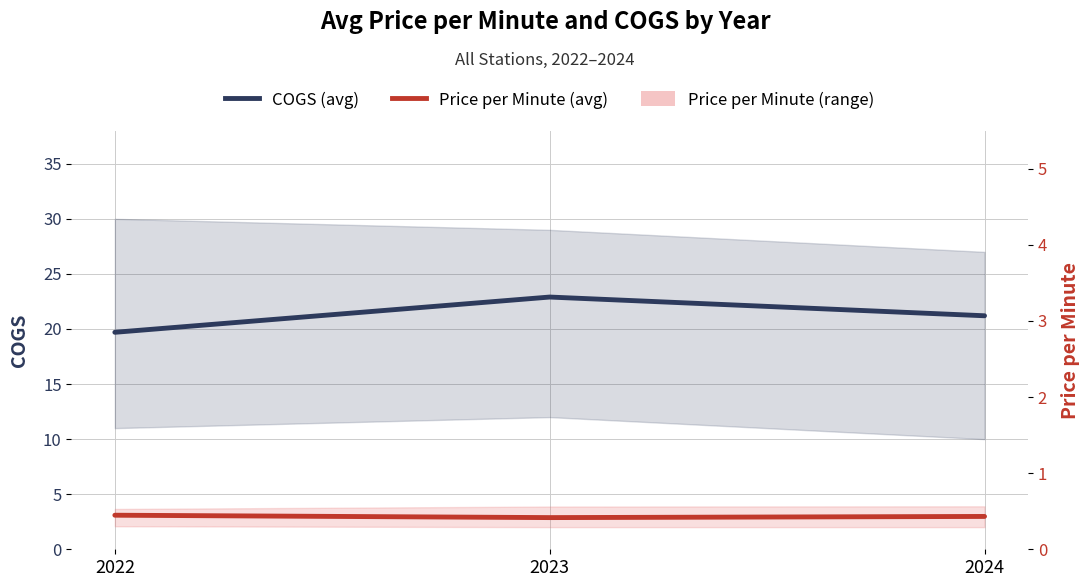

Which series has the largest total across all categories?

COGS (avg)